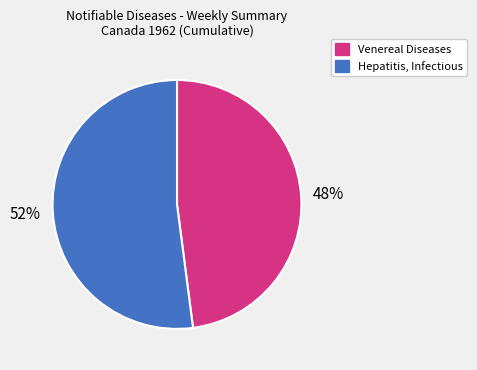

To the nearest percent, what is the difference between the Venereal Diseases and Hepatitis, Infectious slice percentages?

4%